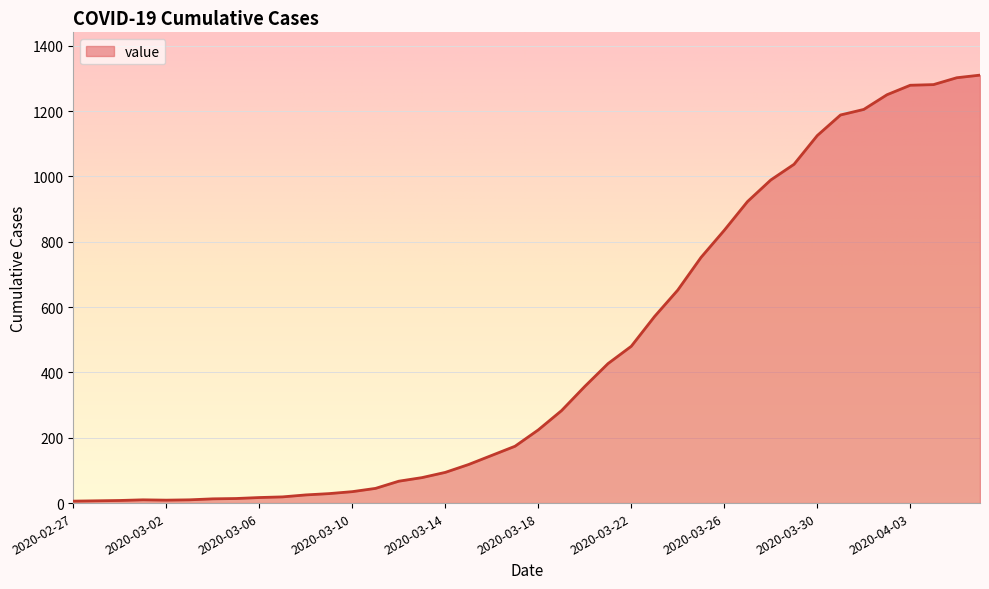

What is the greatest value displayed?

1310